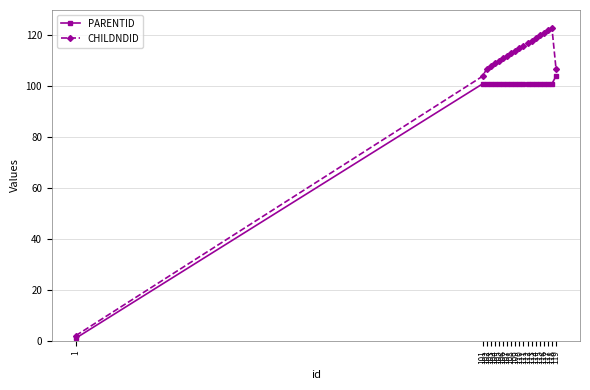

What is the difference between the highest and lowest values at 102?

6